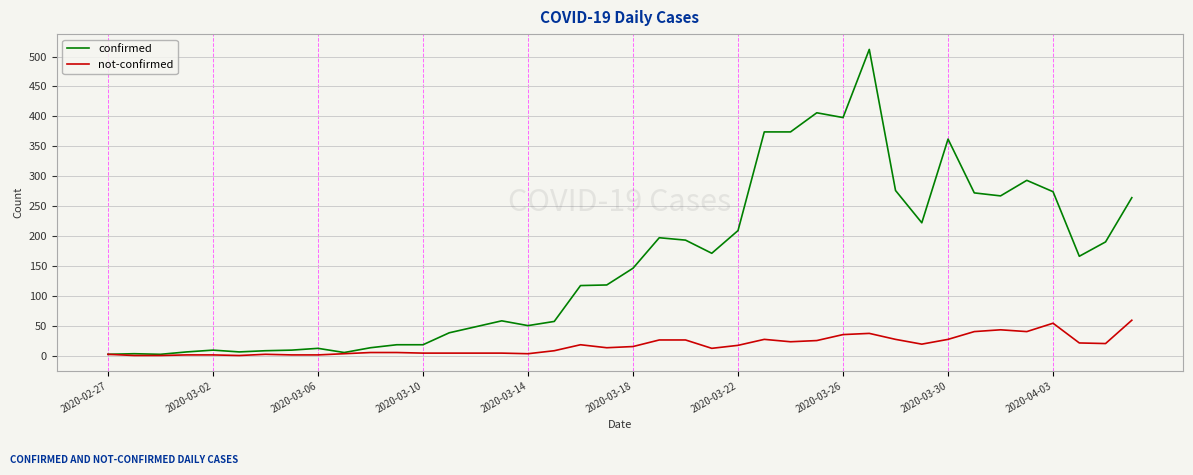

Which series has the largest total across all categories?

confirmed